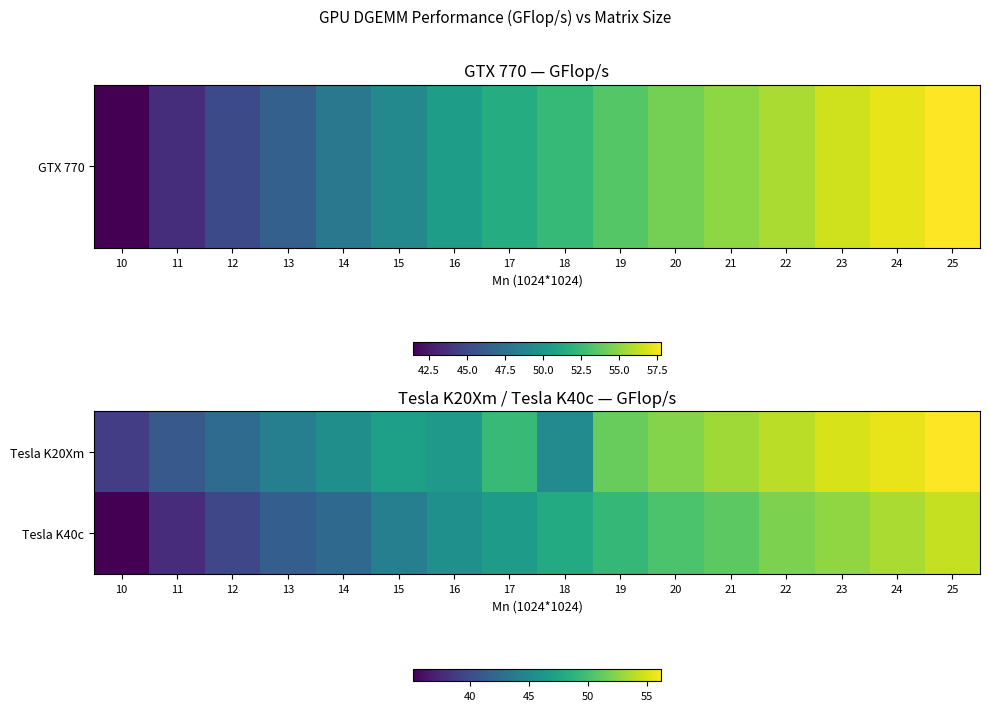

Which has a higher value, 23 or 24?

24